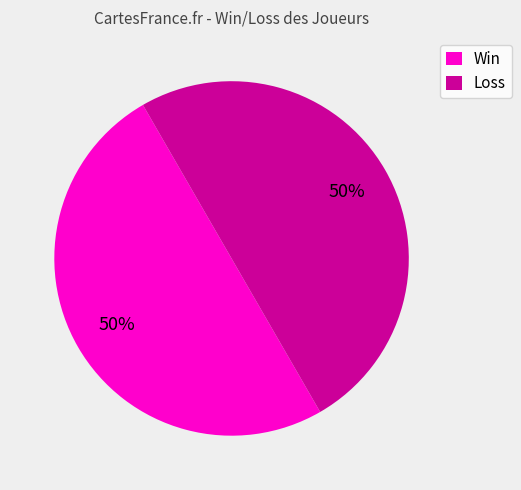

Approximately how many times larger is the value at Loss compared to Win?

1.0